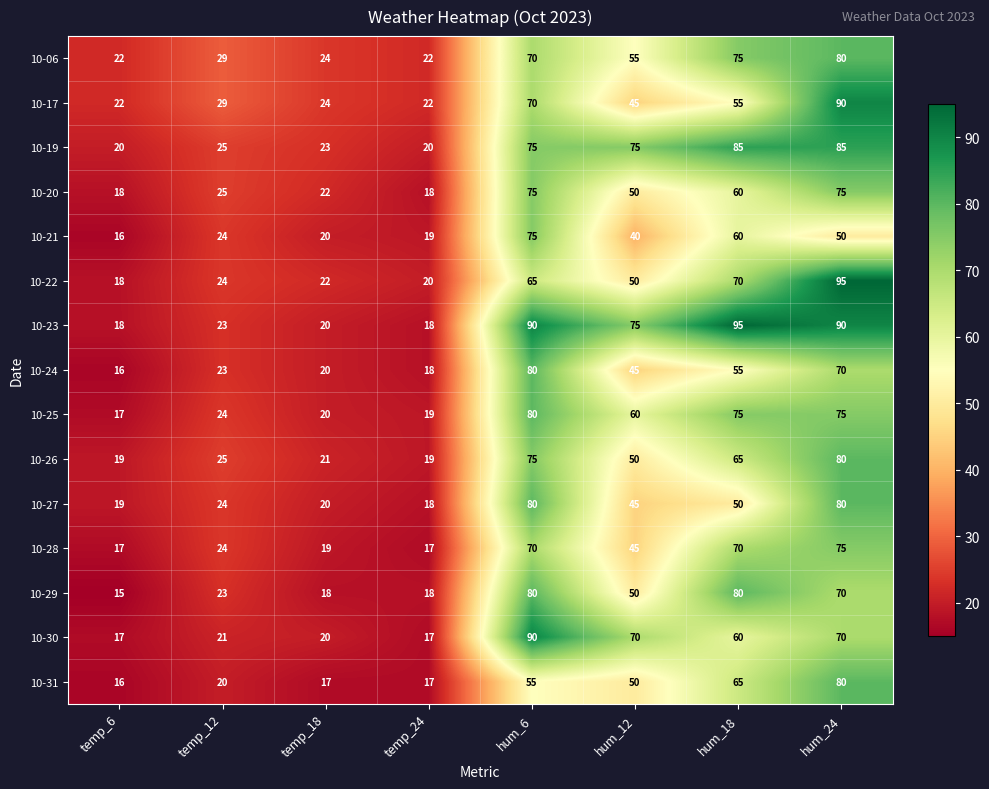

What is the minimum value shown in the chart?

15